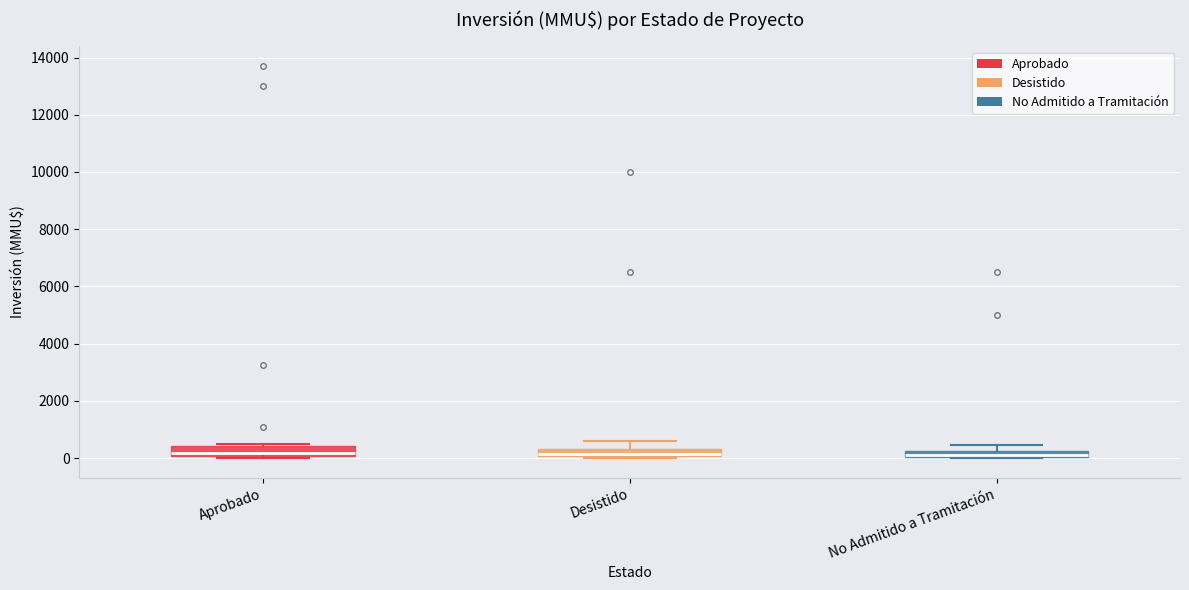

Where is the upper edge of the box for No Admitido a Tramitación on the y-axis? The values are not printed on the chart, so give them approximately, as read against the axis.

200